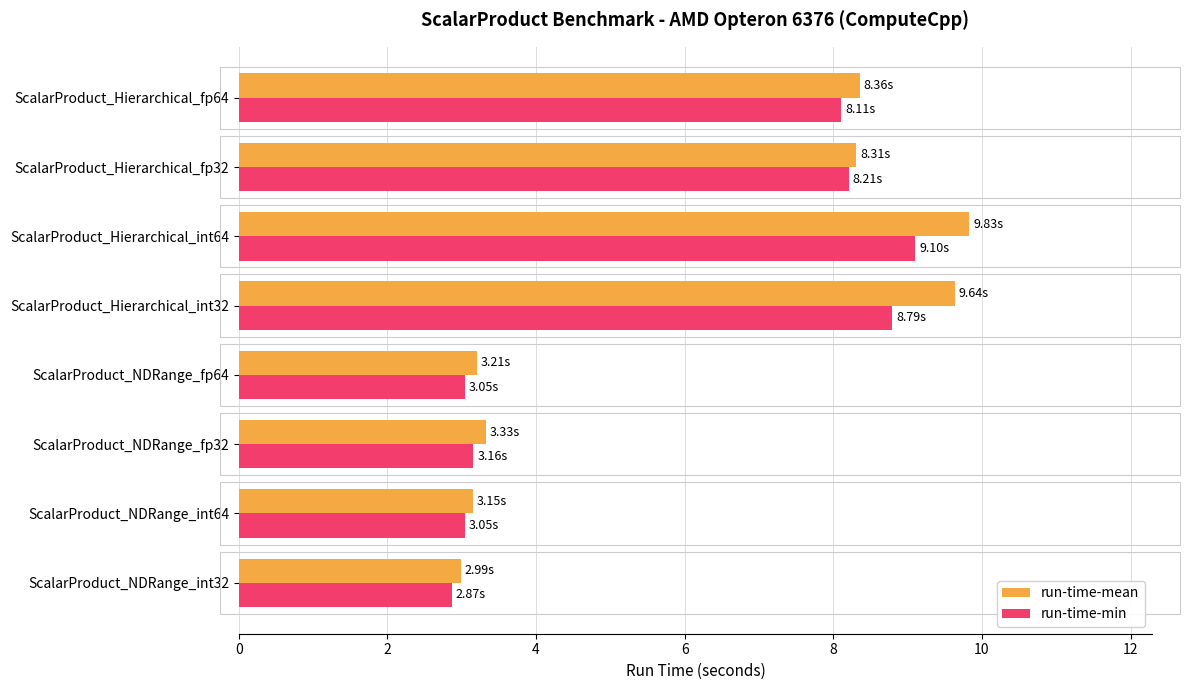

At which category is the sum across all series the highest?

ScalarProduct_Hierarchical_int64